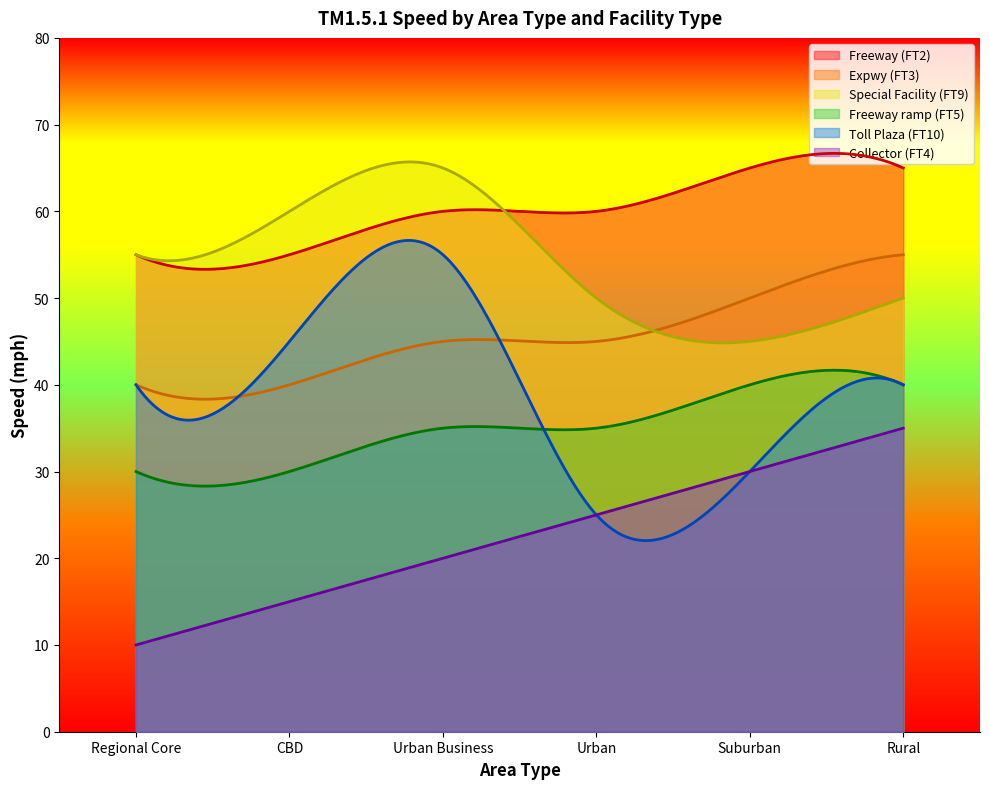

What is the total value across all series at CBD?

245